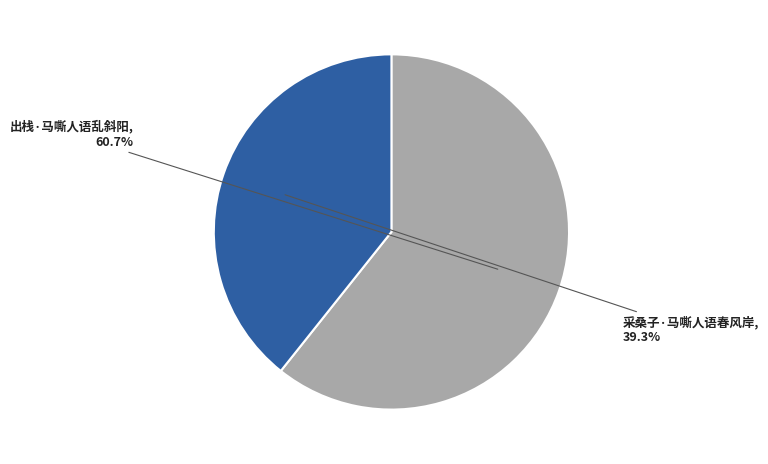

True or false: 采桑子·马嘶人语春风岸 accounts for 45% of the total.

False